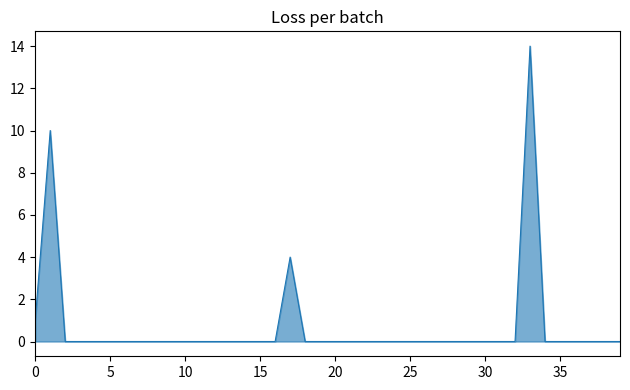

What is the maximum value shown in the chart?

14